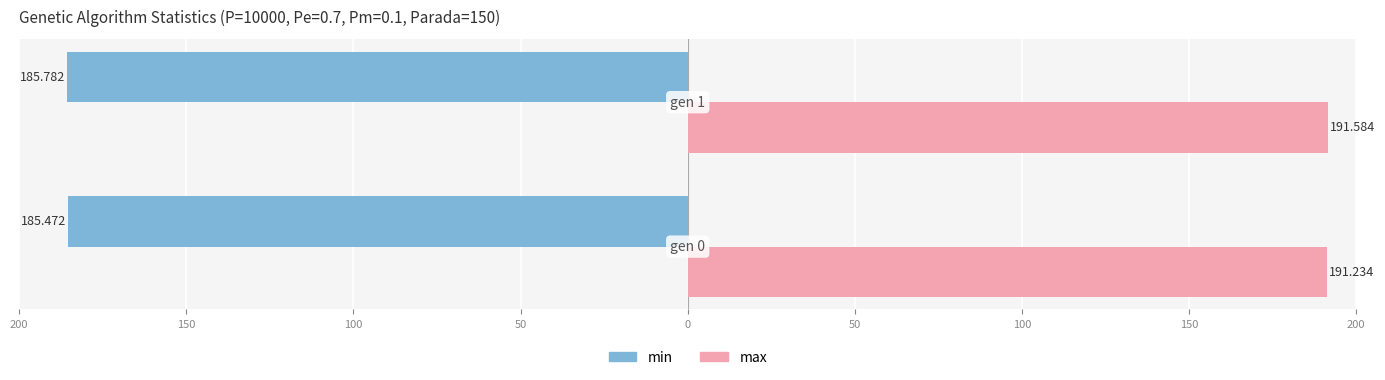

Reading right to left, list all the values displayed in this chart.

min: 150=-185.8	200=-185.5
max: 150=191.6	200=191.2